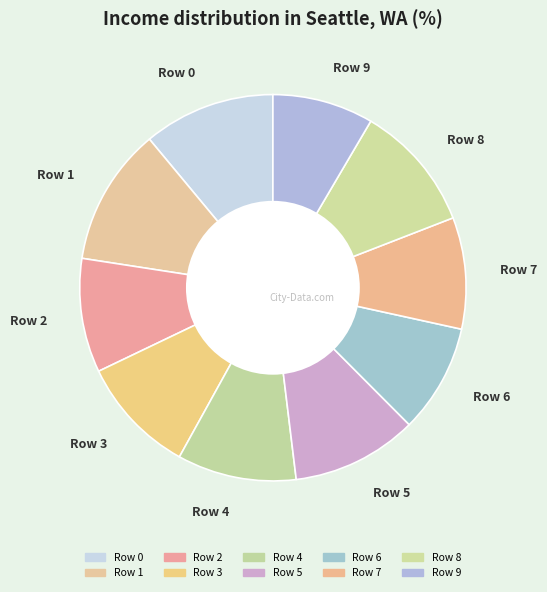

Does Row 2 represent more than half of the total?

No